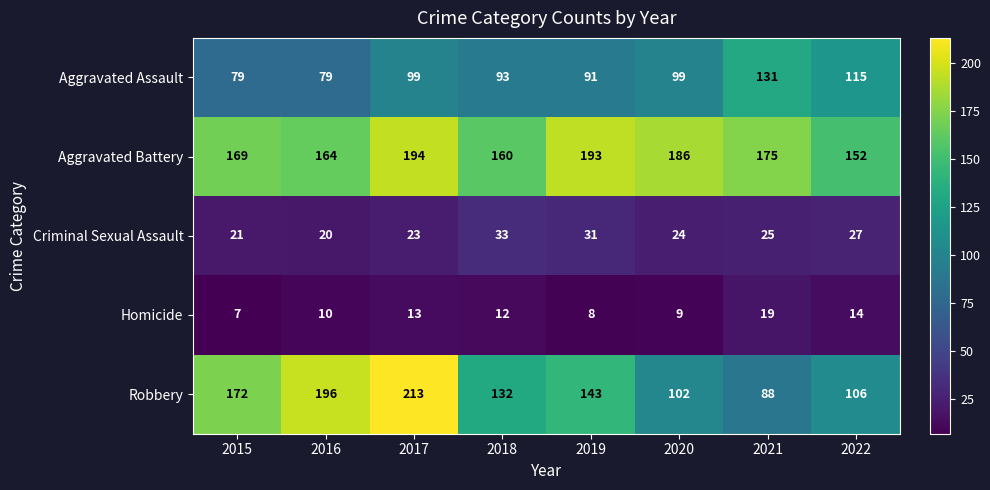

List the series in order of their peak value, highest first.

Robbery, Aggravated Battery, Aggravated Assault, Criminal Sexual Assault, Homicide